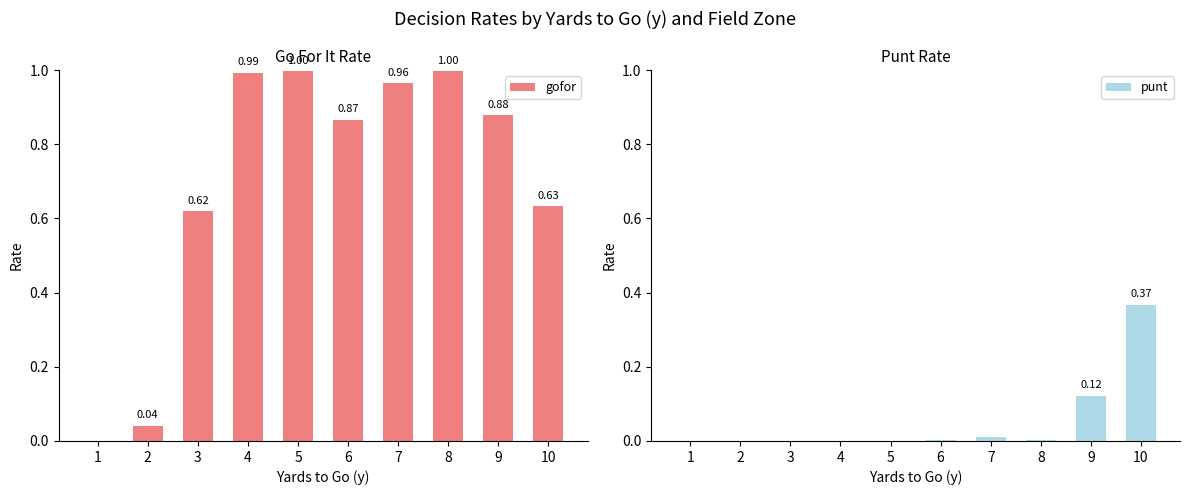

List the series in order of their peak value, highest first.

gofor, punt